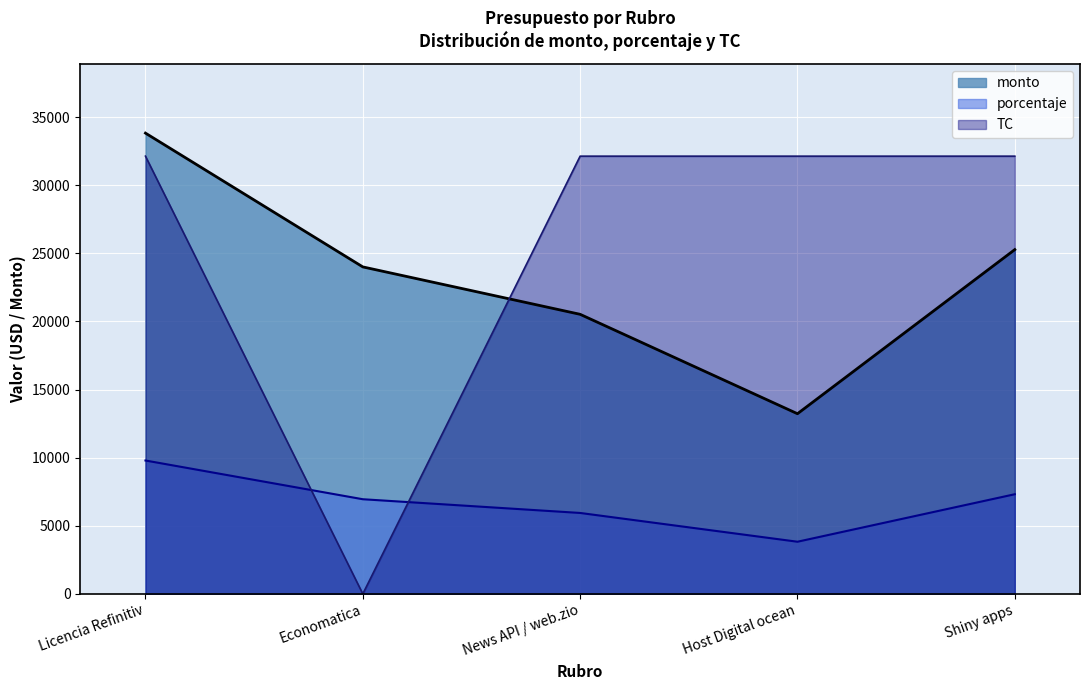

What is the difference between the maximum and minimum values in the porcentaje series?

5961.9